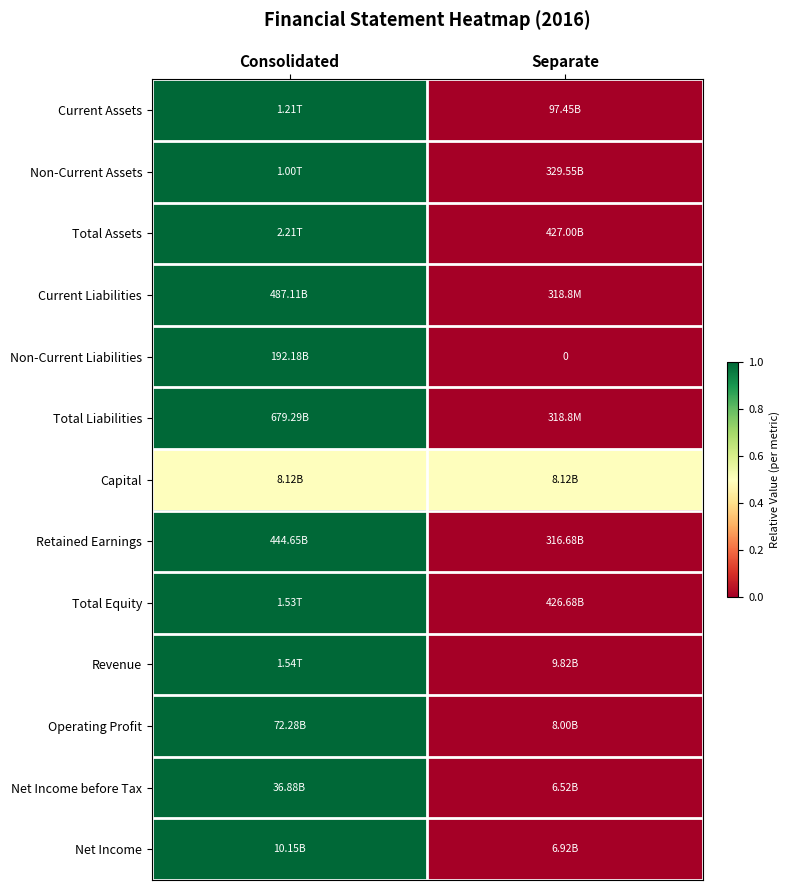

At how many categories does at least one series exceed 0?

2